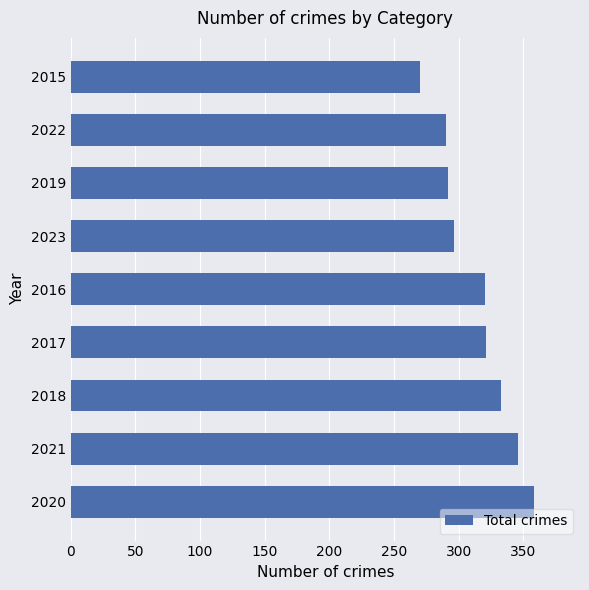

Does the chart contain stacked bars?

No